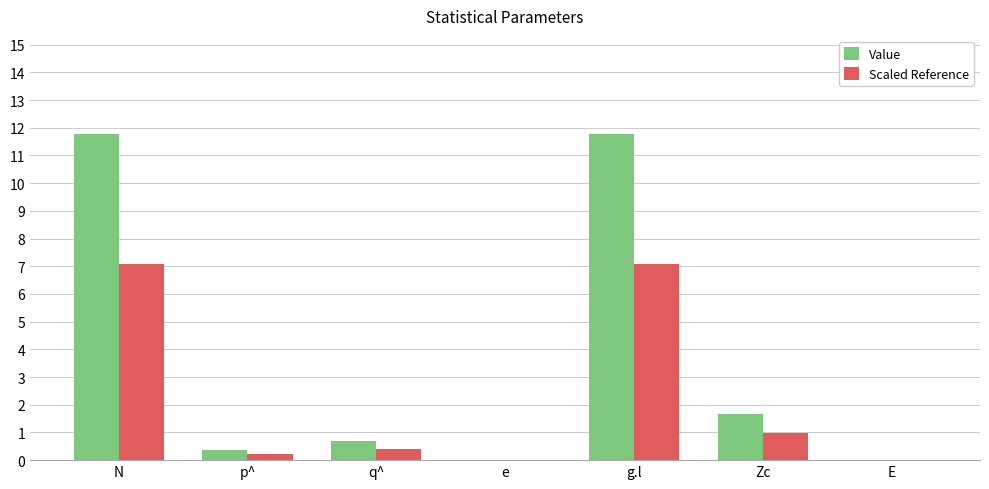

How many categories are shown in the chart?

7